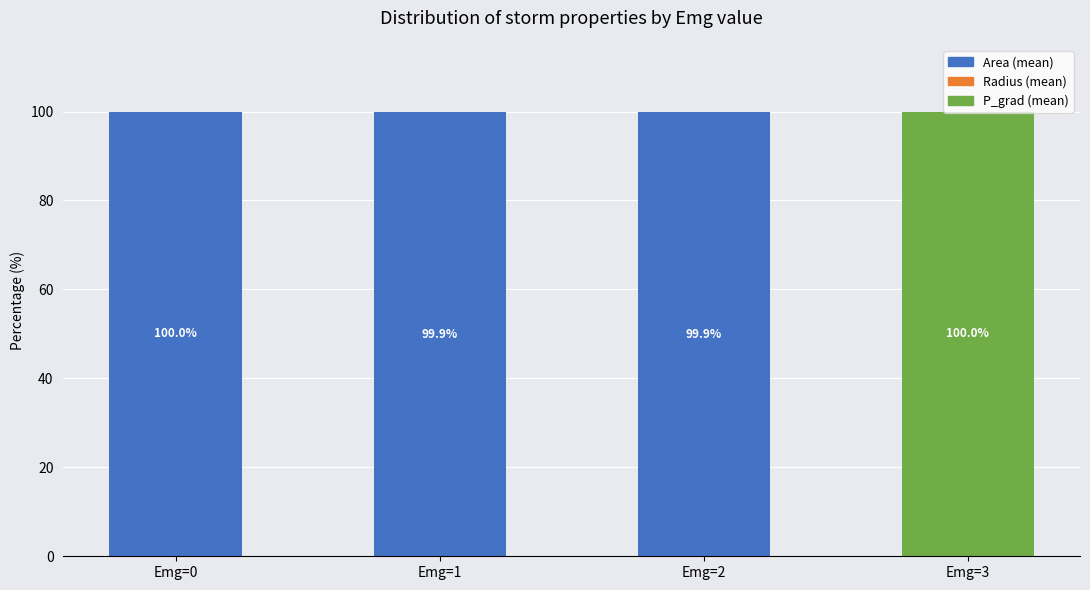

What is the sum of the Area (mean) values at Emg=1 and Emg=0?

199.9